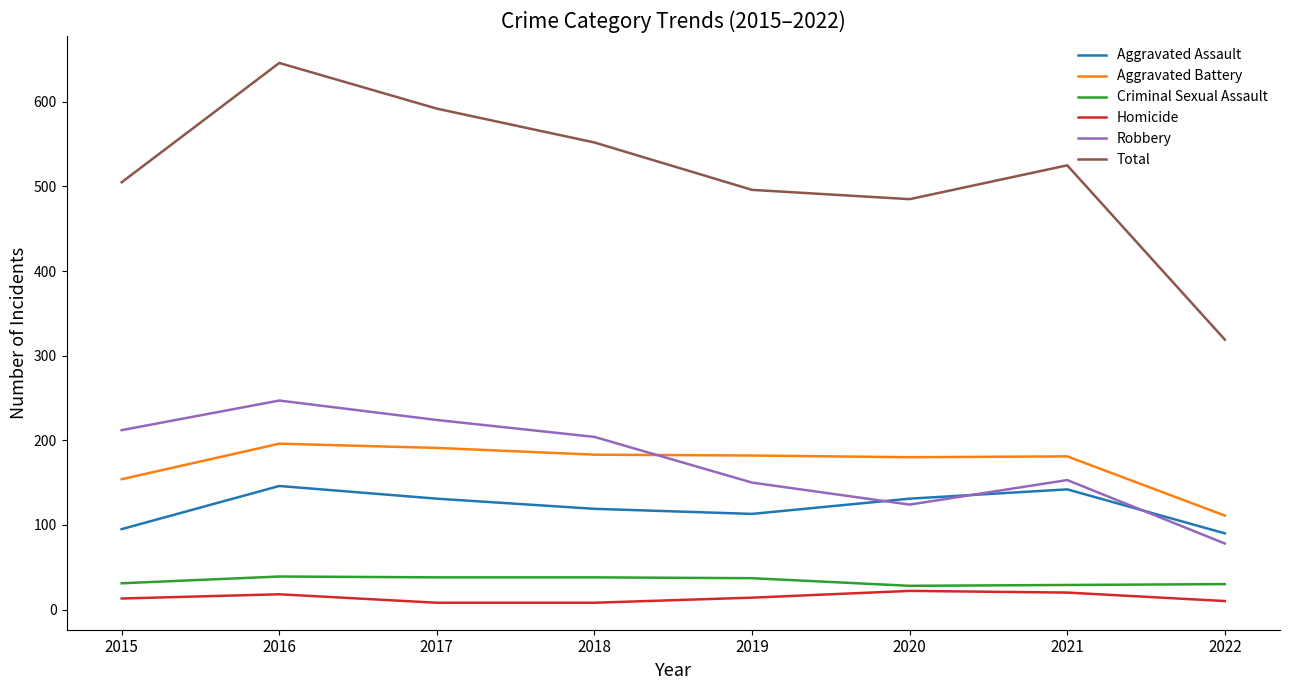

What is the approximate value of Aggravated Assault at 2018, to the nearest 10?

120